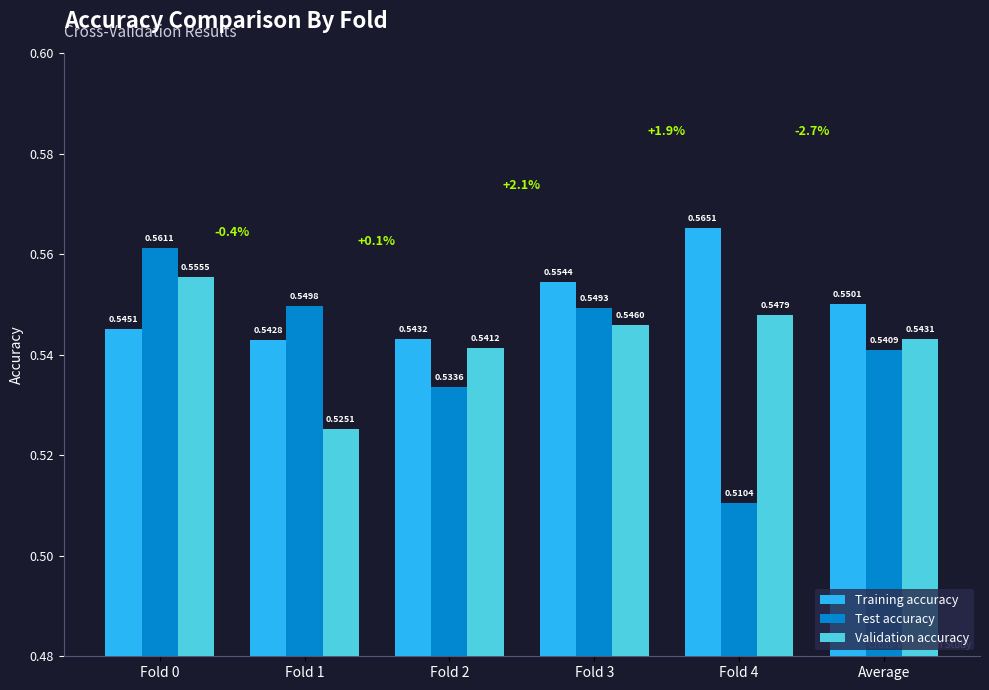

Which series has the widest spread of values?

Test accuracy